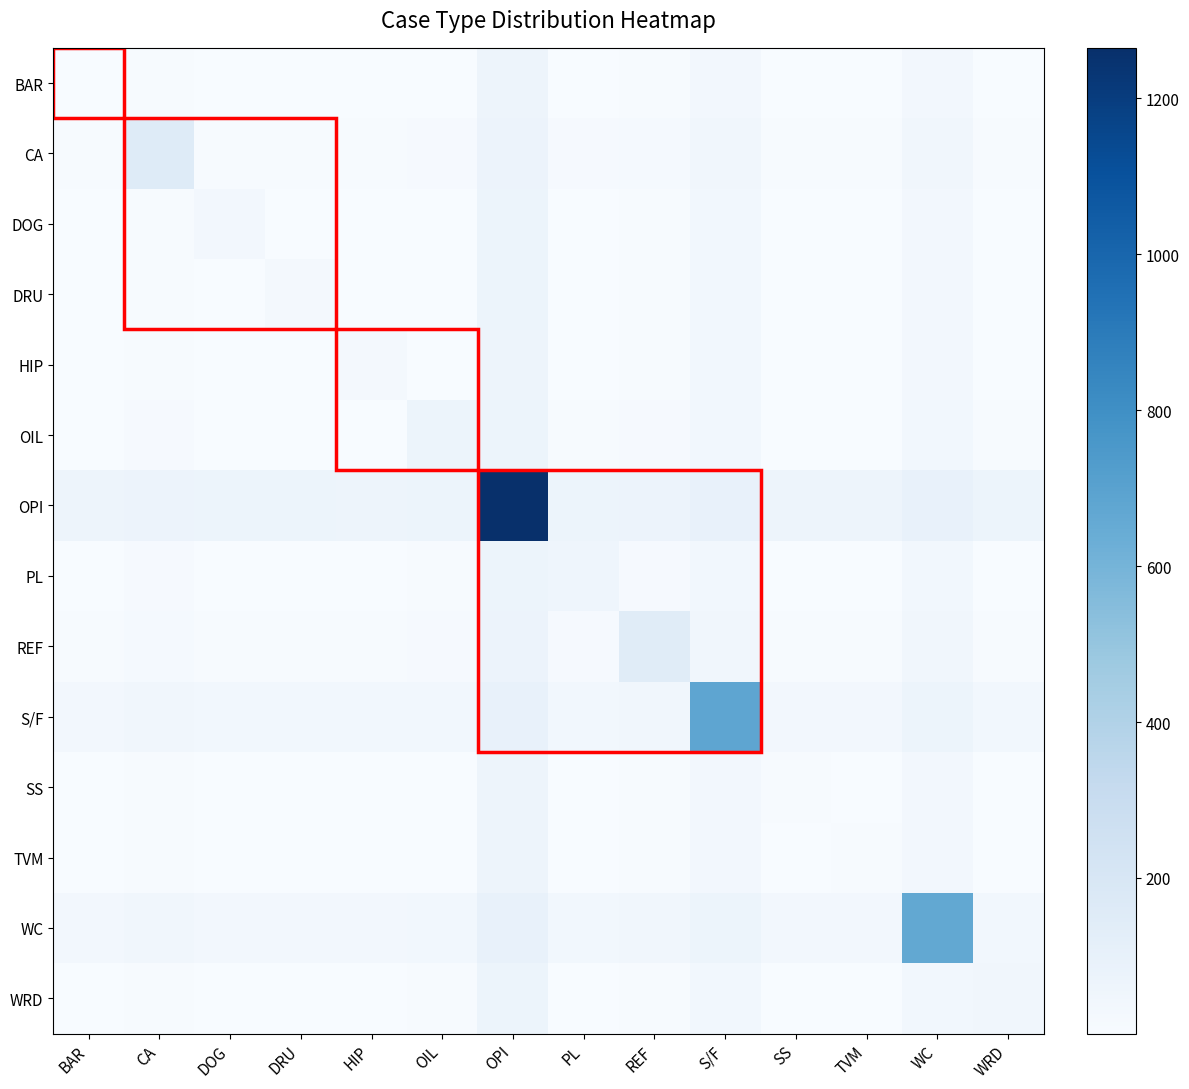

What is the total value across all series at PL?

254.1